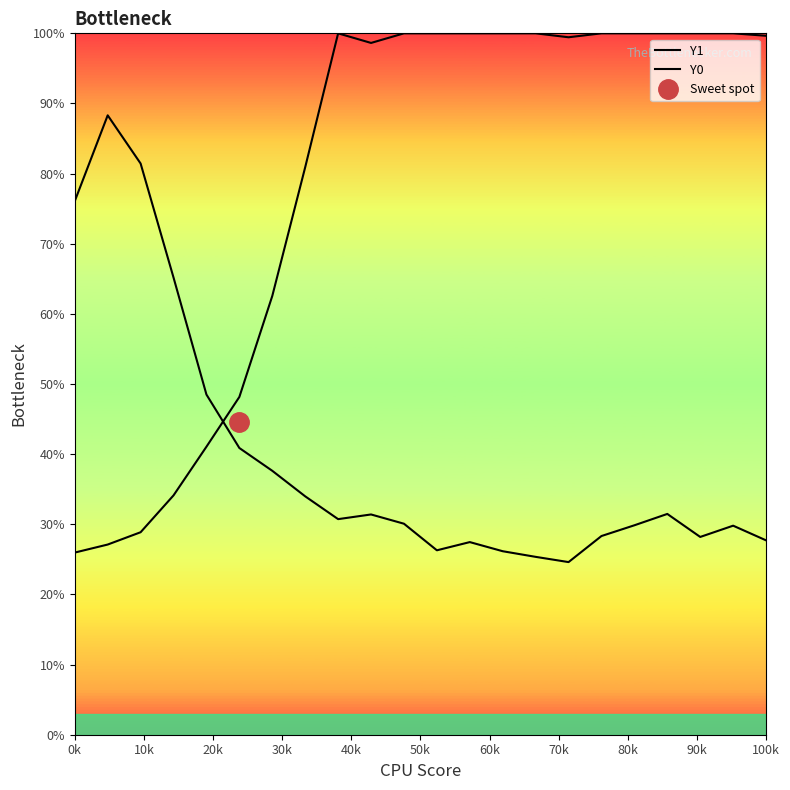

How many times do Y1 and Y0 cross each other?

1